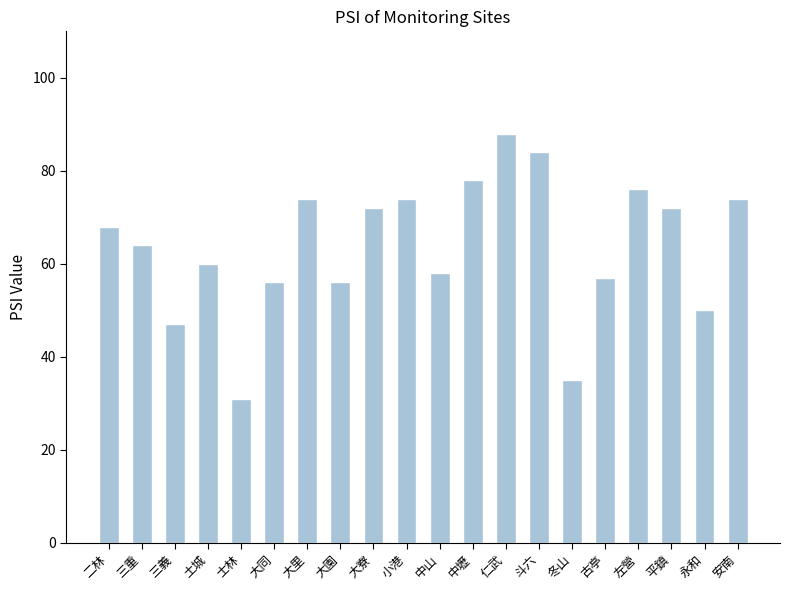

What is the average value?

64